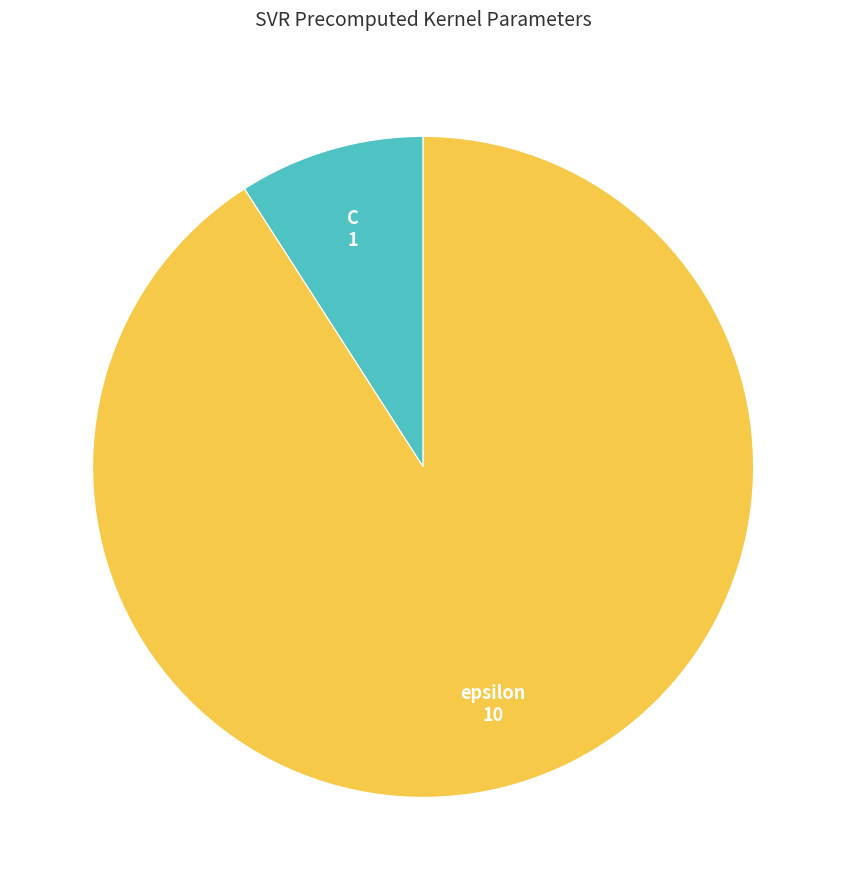

Combined, do epsilon and C account for over 50%?

Yes